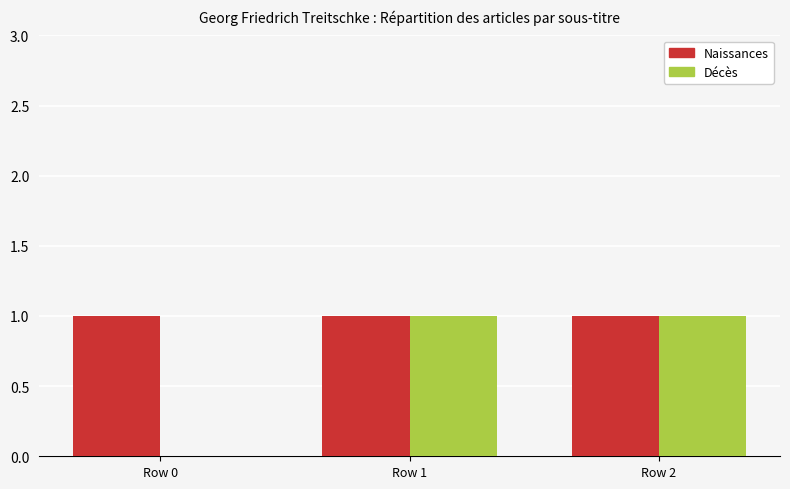

Which series changed the most between Row 0 and Row 1?

Décès